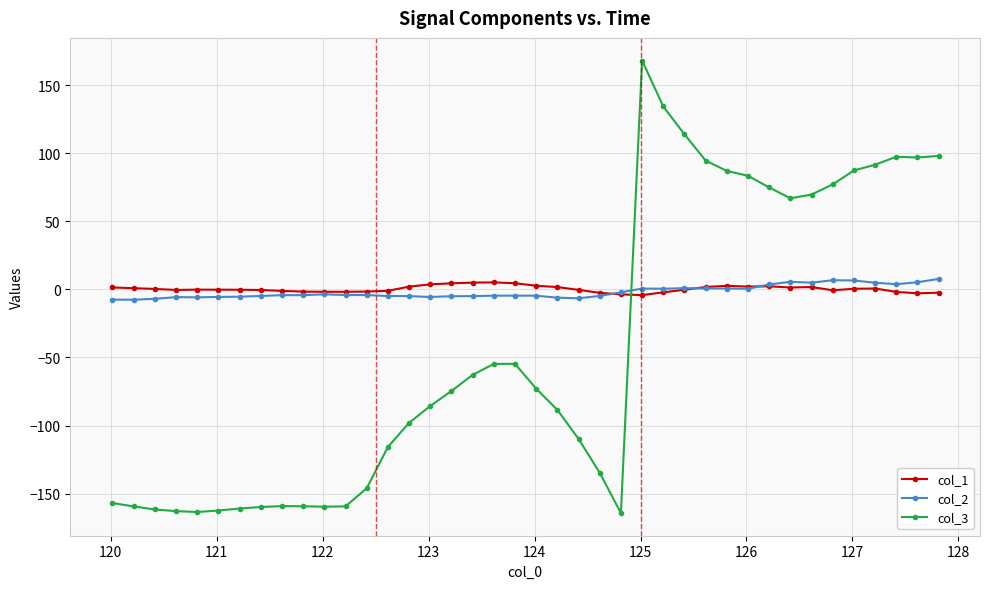

What is the minimum value shown in the chart?

-164.3